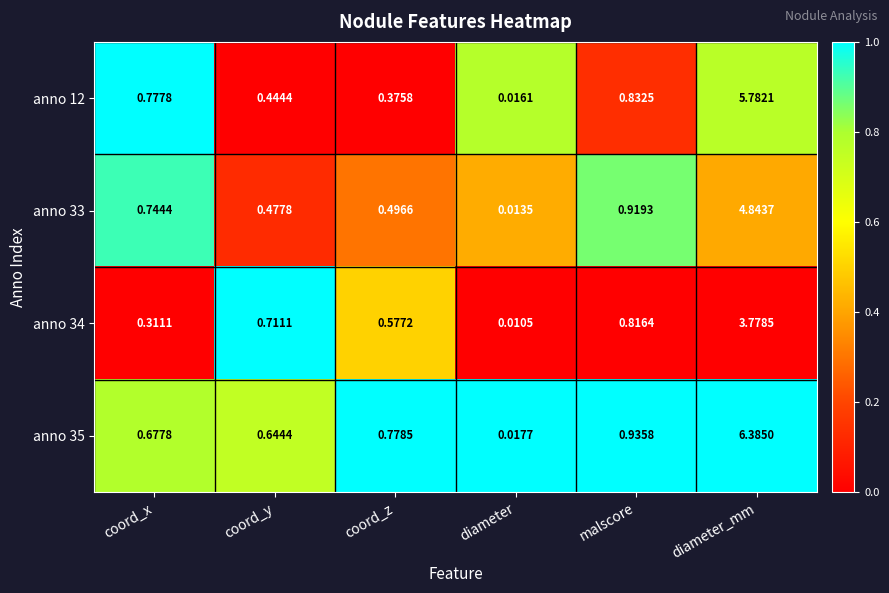

Rank the categories by anno 34 value from highest to lowest.

diameter_mm, malscore, coord_y, coord_z, coord_x, diameter